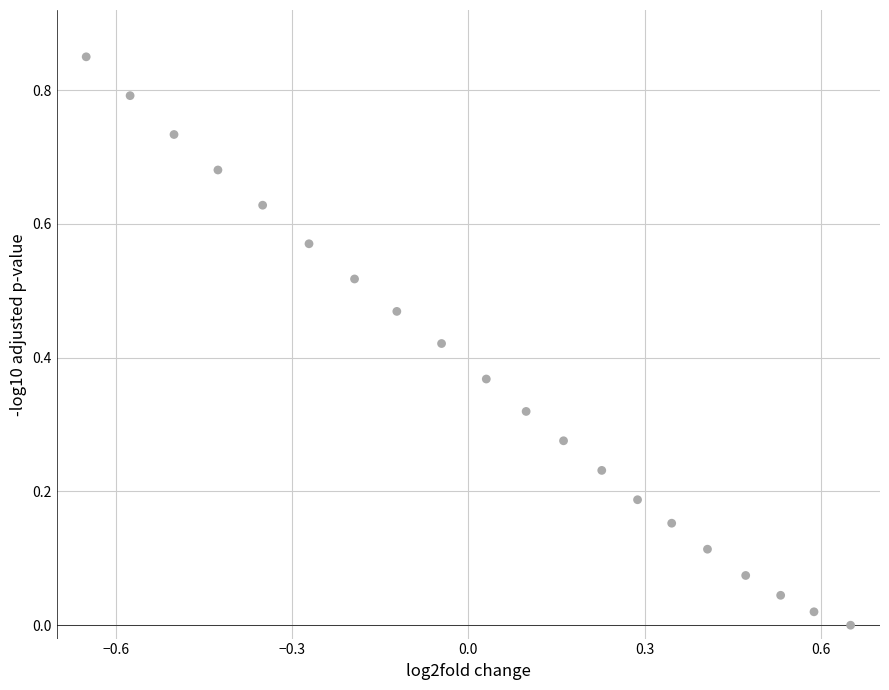

What is the range of X values (max minus min)?

1.3